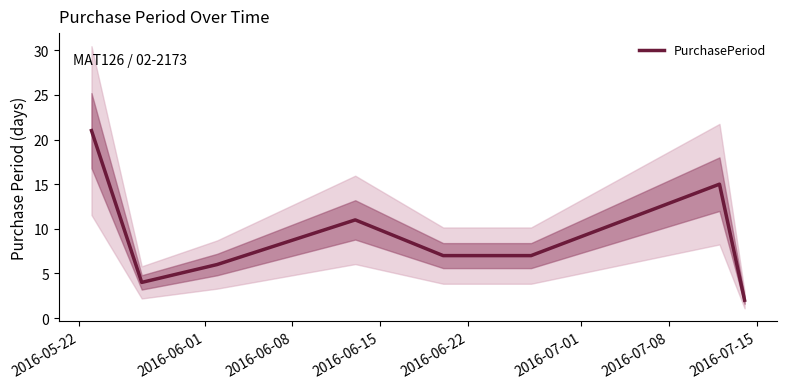

True or false: the data shows 21 at 2016-05-22.

True